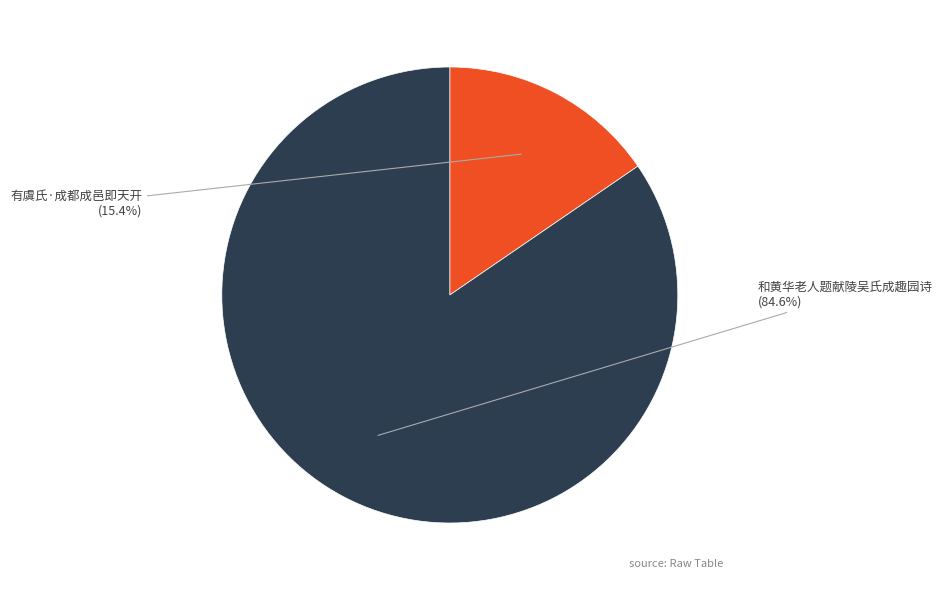

Is 和黄华老人题献陵吴氏成趣园诗 the majority of the pie?

Yes